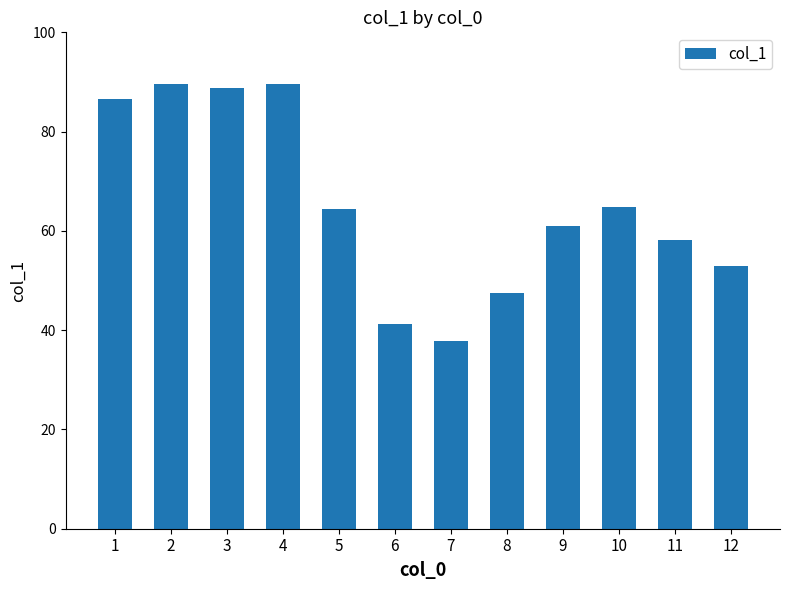

What is the sum of all values?

782.6